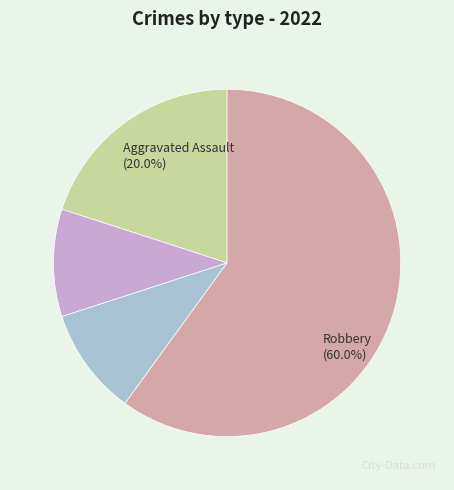

Is there a majority slice in this chart?

Yes